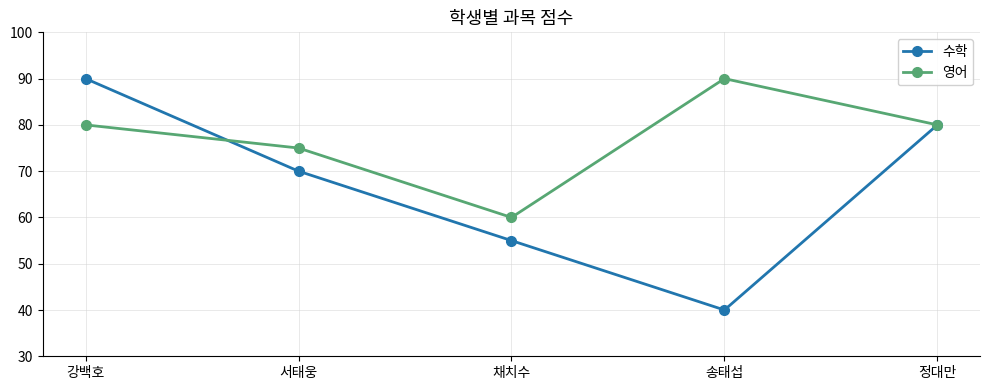

What are all the series names shown in the legend?

수학, 영어